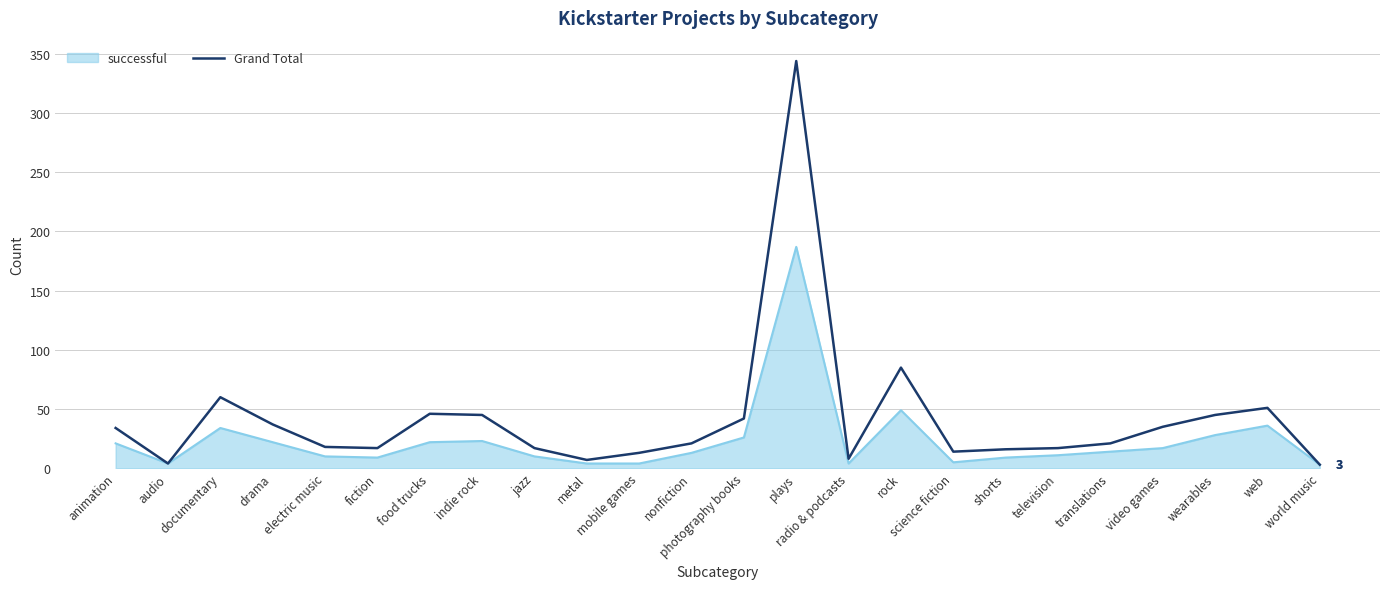

Which series has the largest range (max minus min)?

Grand Total